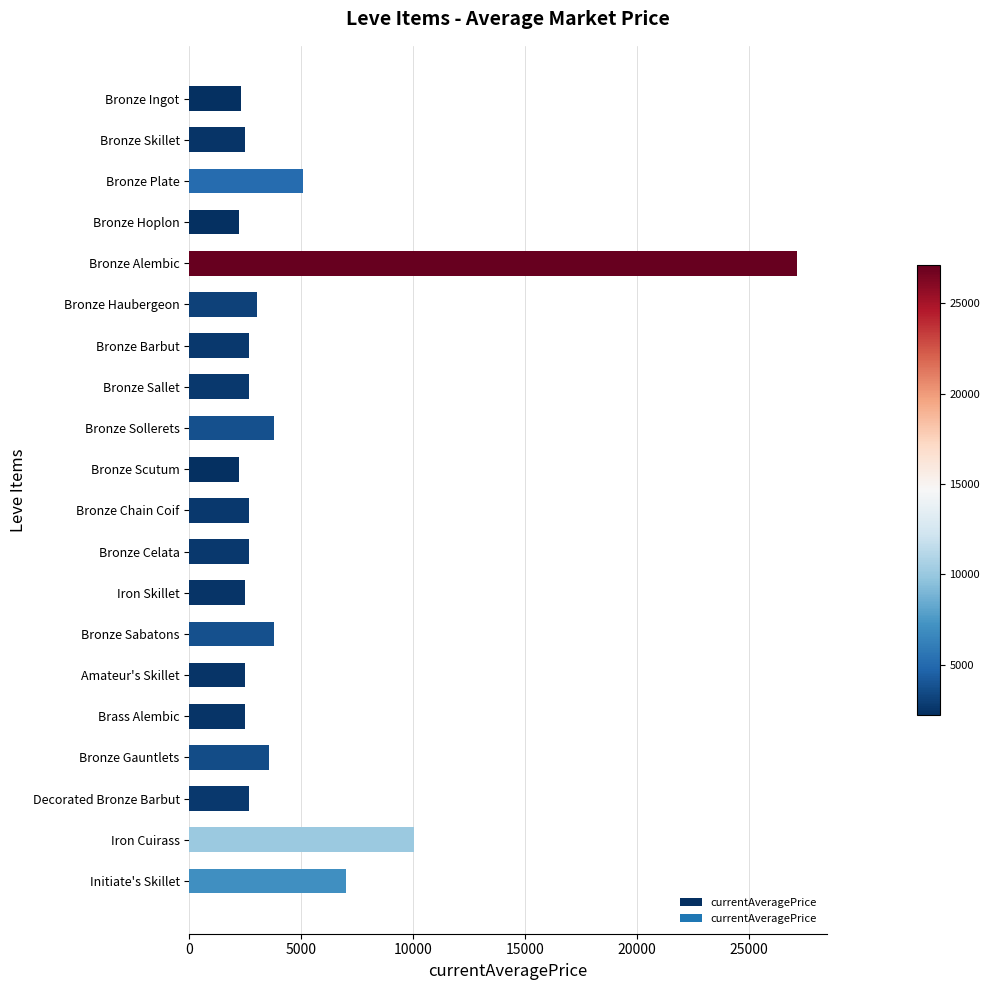

Which label corresponds to the largest value in the chart?

Bronze Alembic